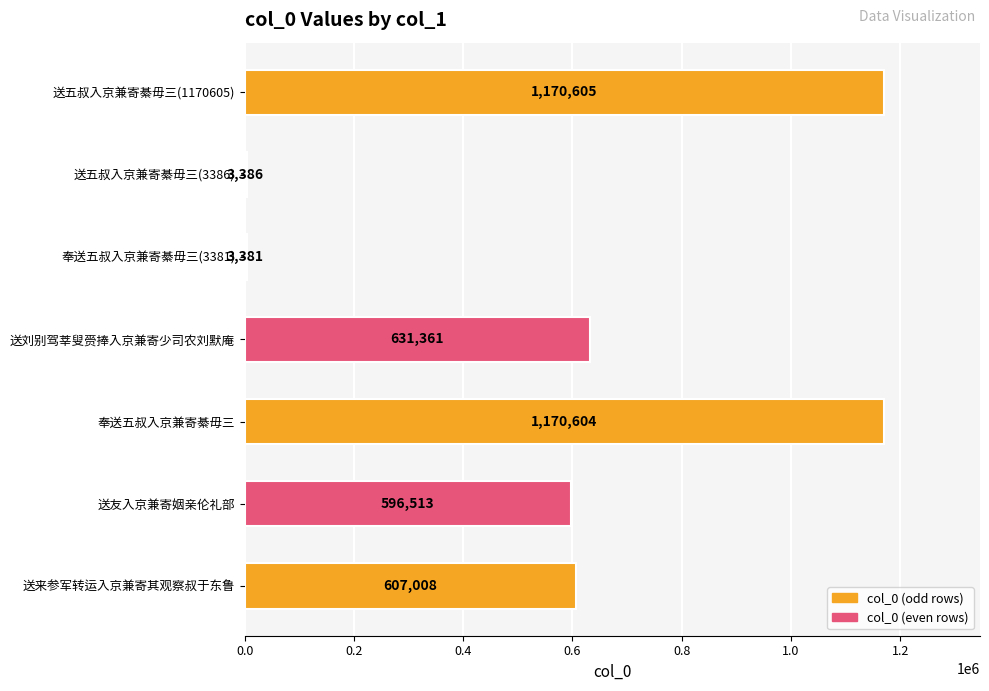

Which category has the highest value across all series?

送五叔入京兼寄綦毋三(1170605)